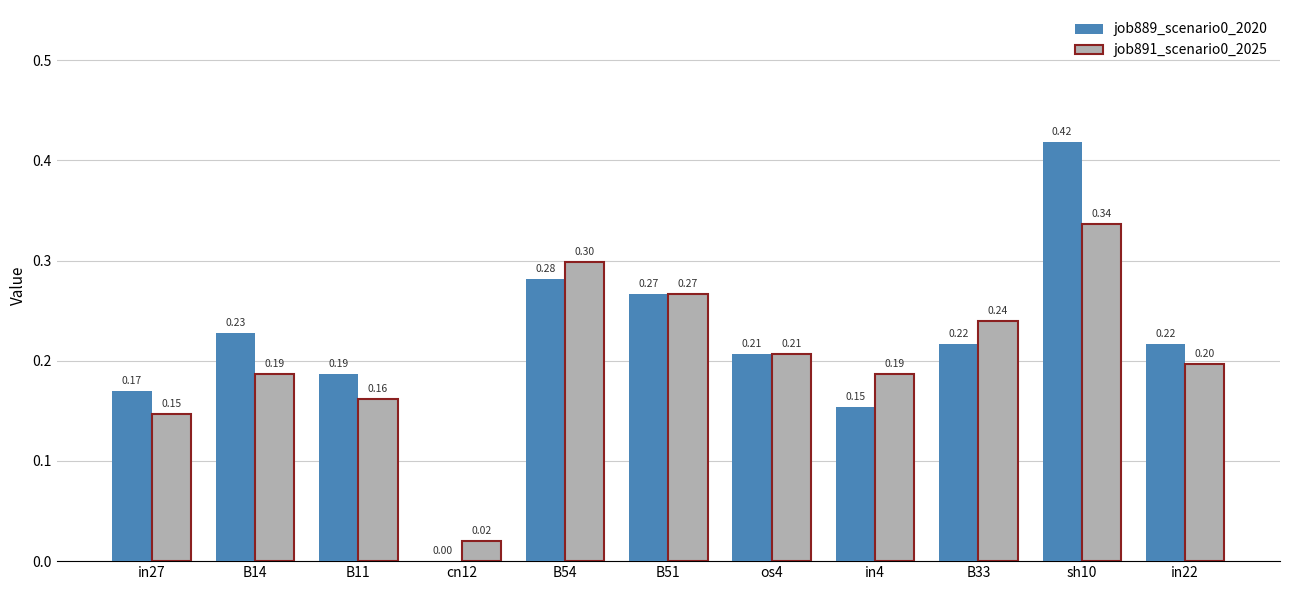

At which category is the sum across all series the highest?

sh10